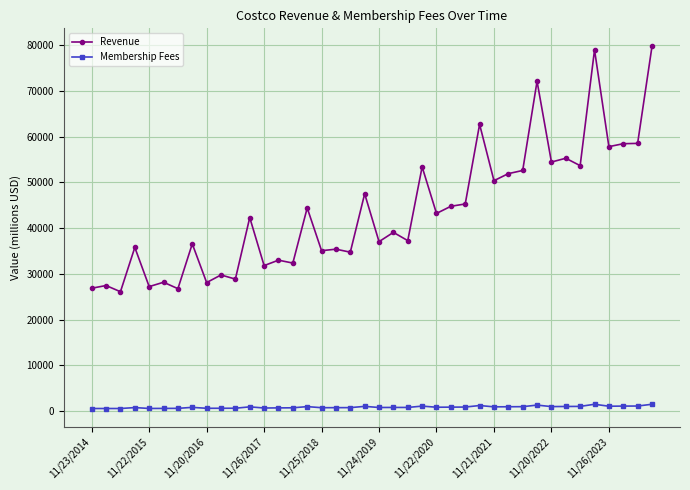

Which series has the largest range (max minus min)?

Revenue